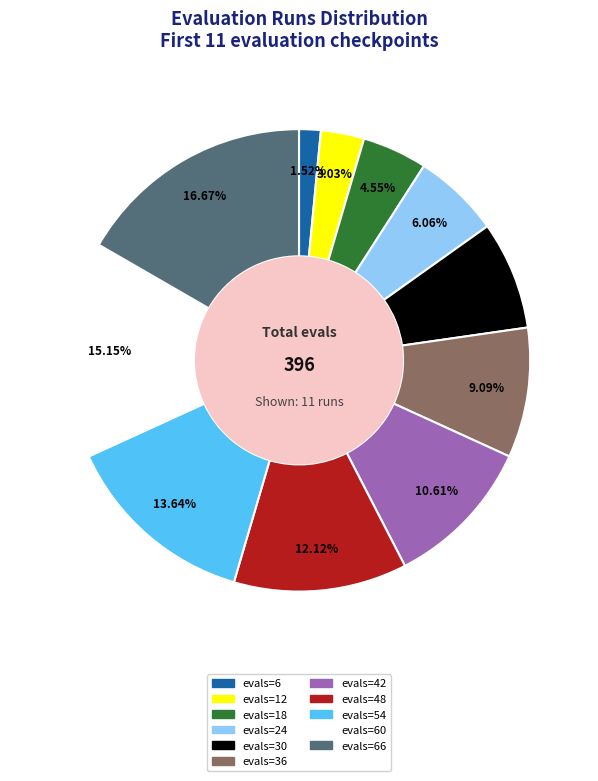

To the nearest percent, what is the difference between the largest and smallest slice percentages?

15%